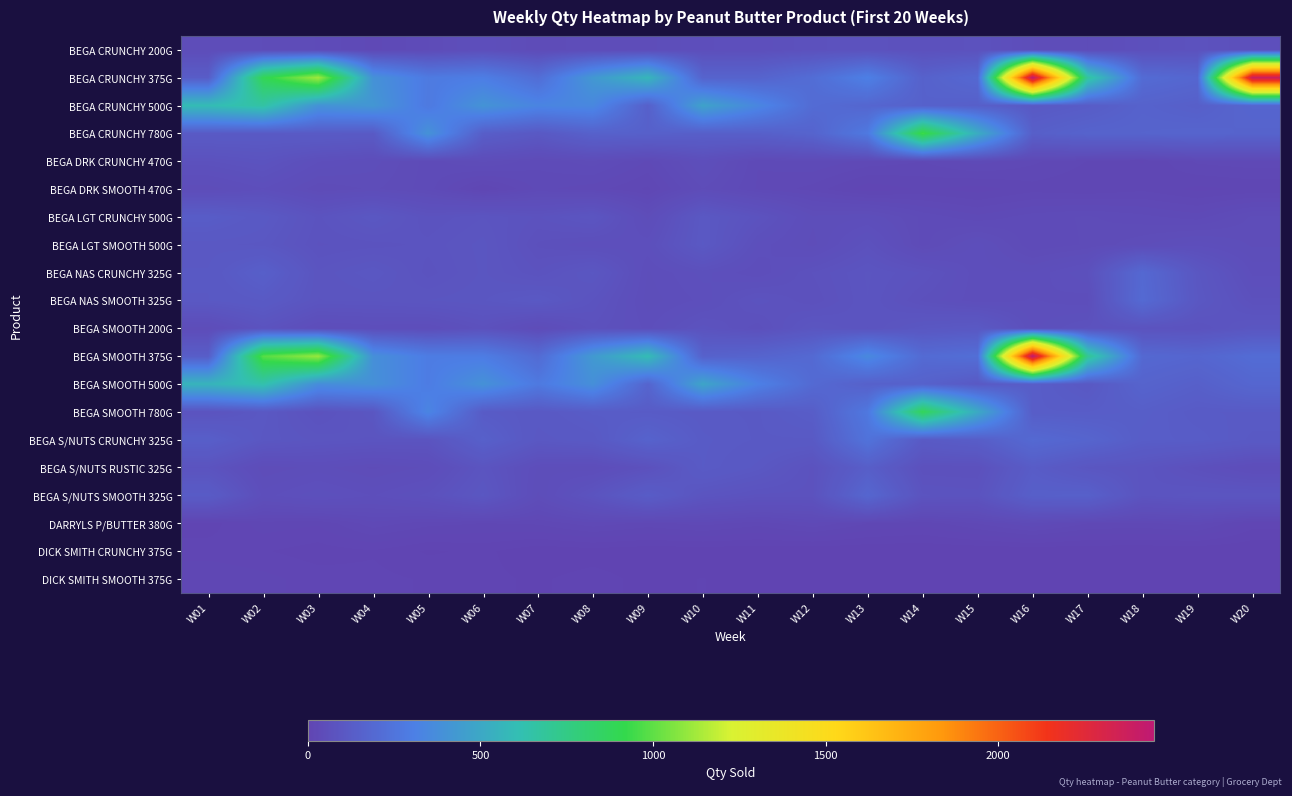

What is the spread (max minus min) of values at W14?

944